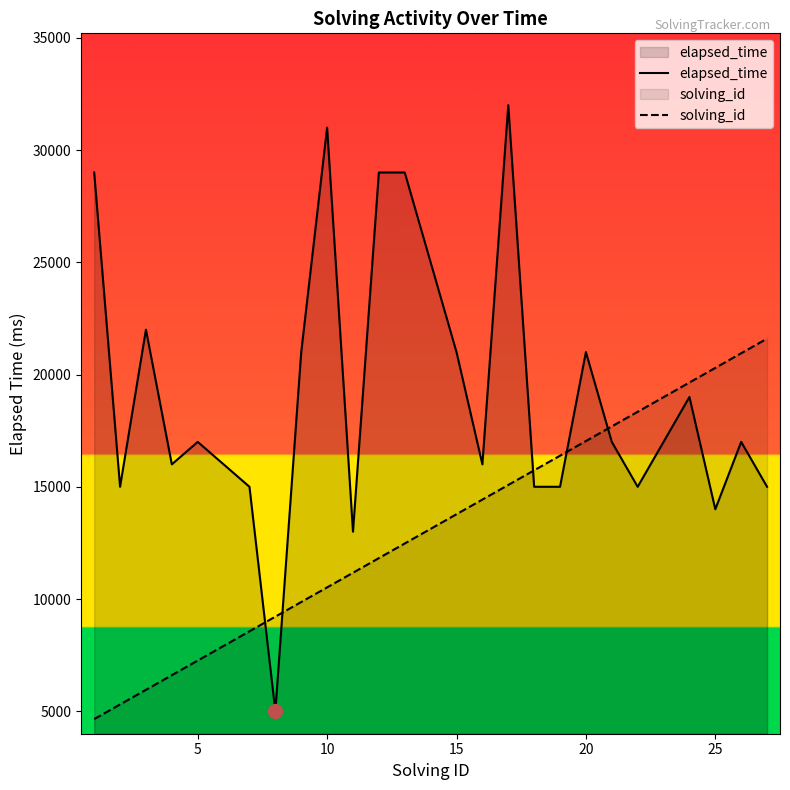

At how many categories does at least one series exceed 23670?

6